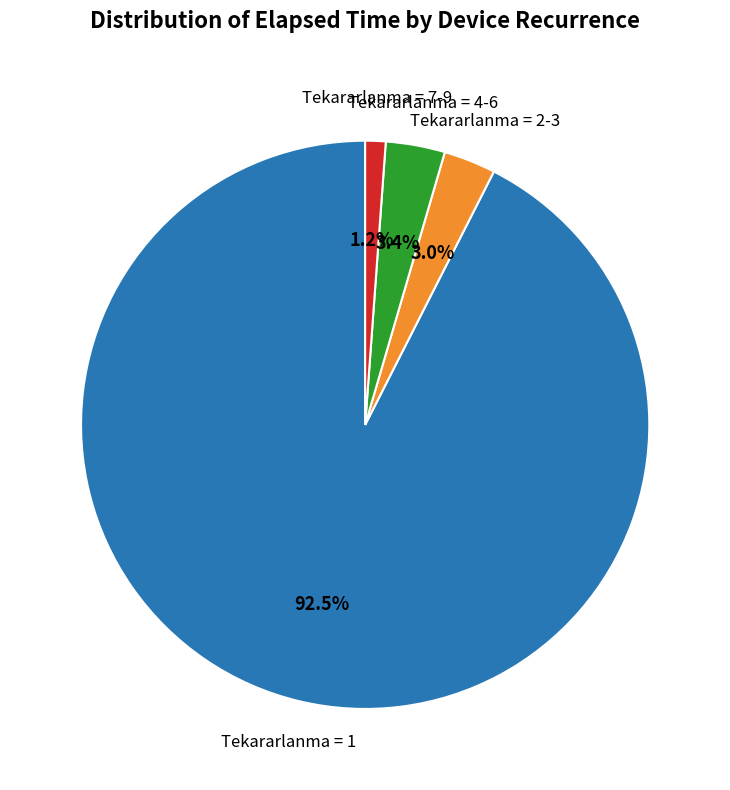

Which category has the biggest portion of the pie?

1